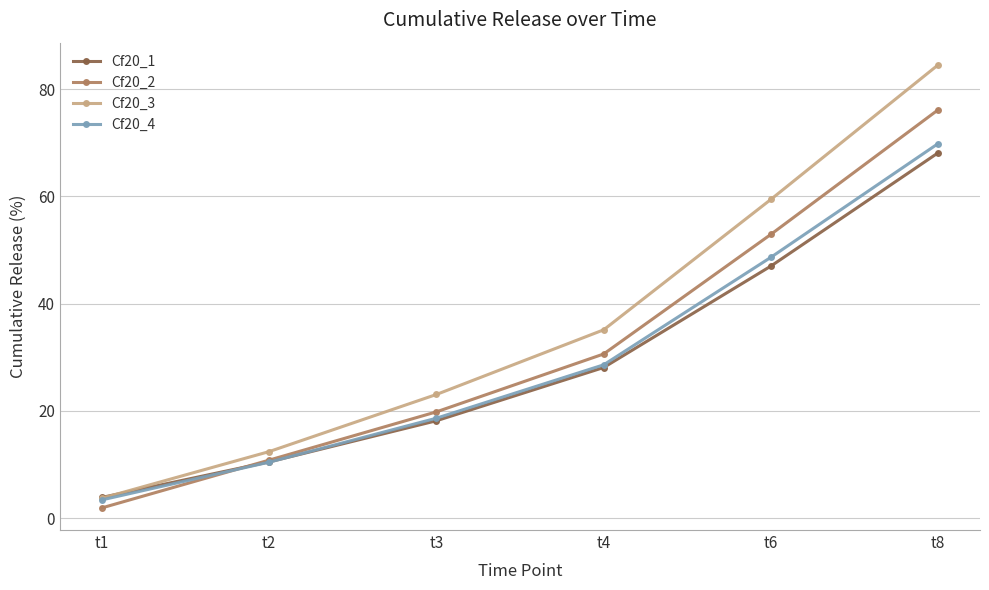

After their last crossing, which series has the higher values: Cf20_4 or Cf20_2?

Cf20_2